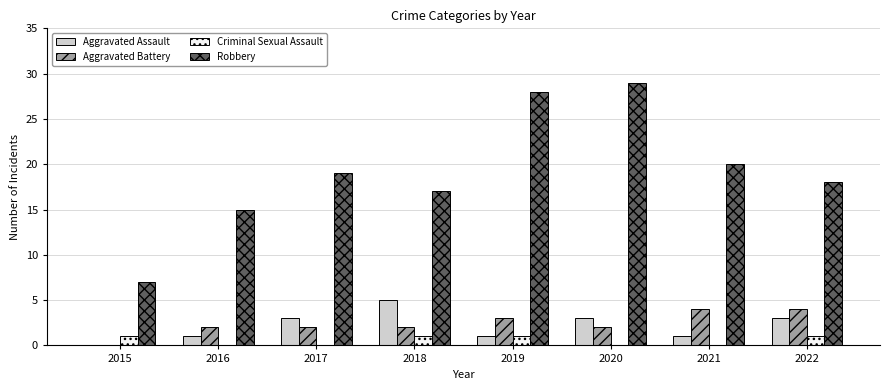

Reading right to left, list all the values displayed in this chart.

Aggravated Assault: 2022=3	2021=1	2020=3	2019=1	2018=5	2017=3	2016=1	2015=0
Aggravated Battery: 2022=4	2021=4	2020=2	2019=3	2018=2	2017=2	2016=2	2015=0
Criminal Sexual Assault: 2022=1	2021=0	2020=0	2019=1	2018=1	2017=0	2016=0	2015=1
Robbery: 2022=18	2021=20	2020=29	2019=28	2018=17	2017=19	2016=15	2015=7